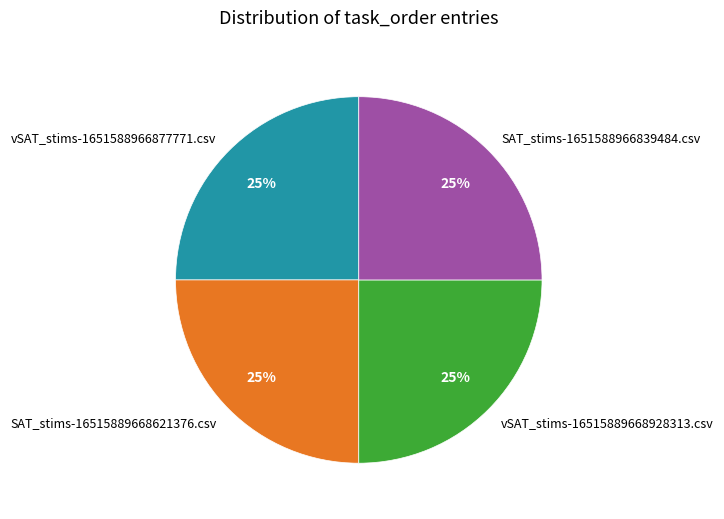

Does any single category account for the majority?

No